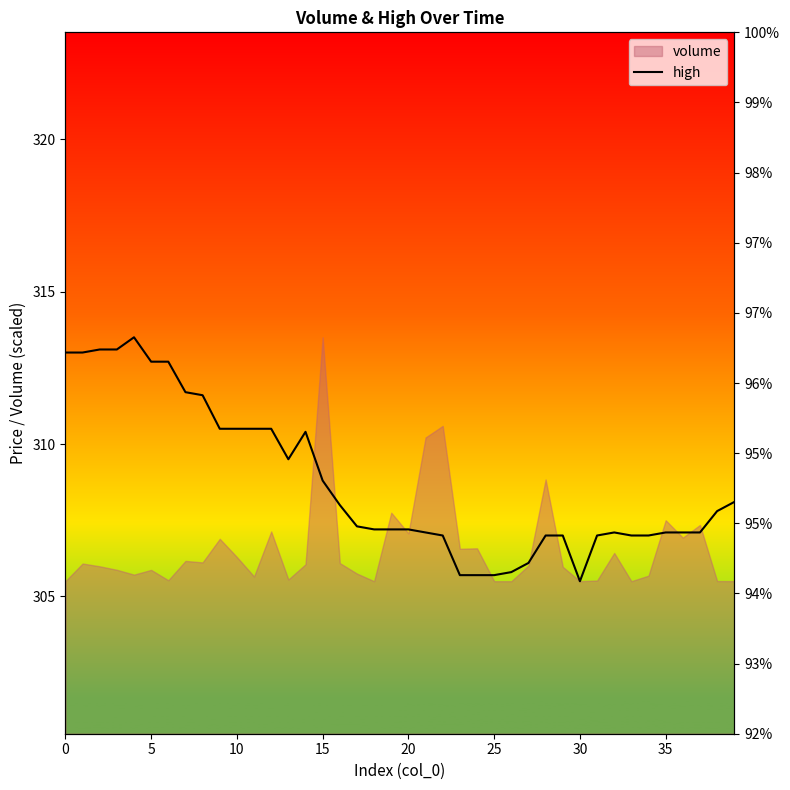

What is the ratio of the value at 0 to the value at 20?

1.0